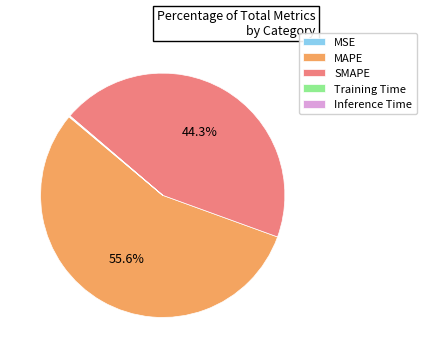

Which slice is the largest?

MAPE